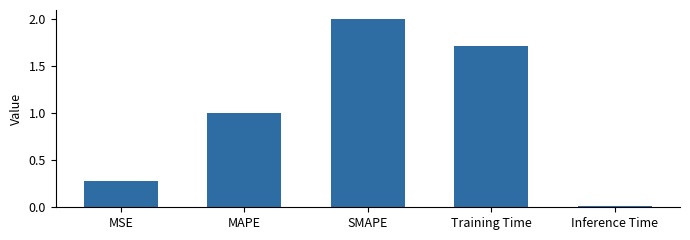

Approximately how many times larger is the value at Training Time compared to SMAPE?

0.9